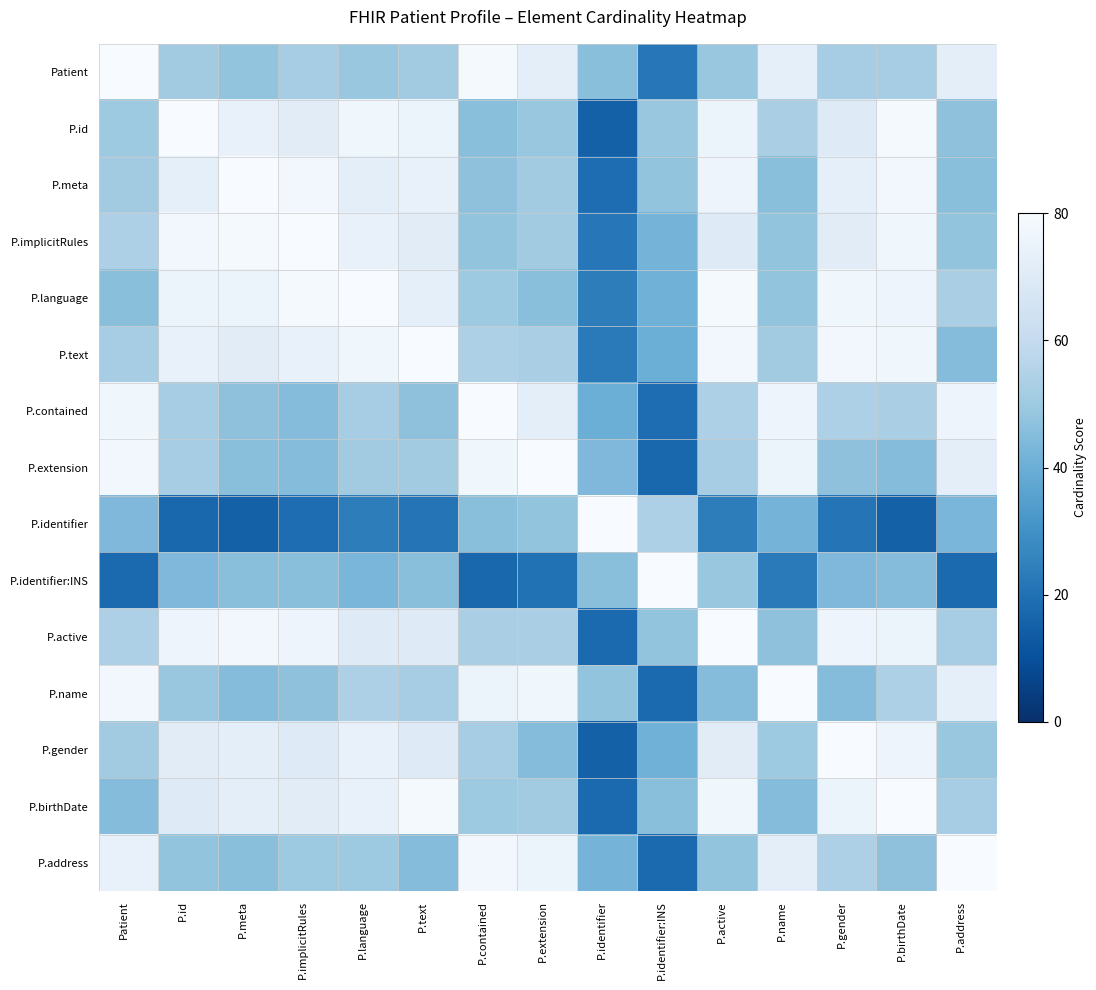

At how many categories does at least one series exceed 21?

15